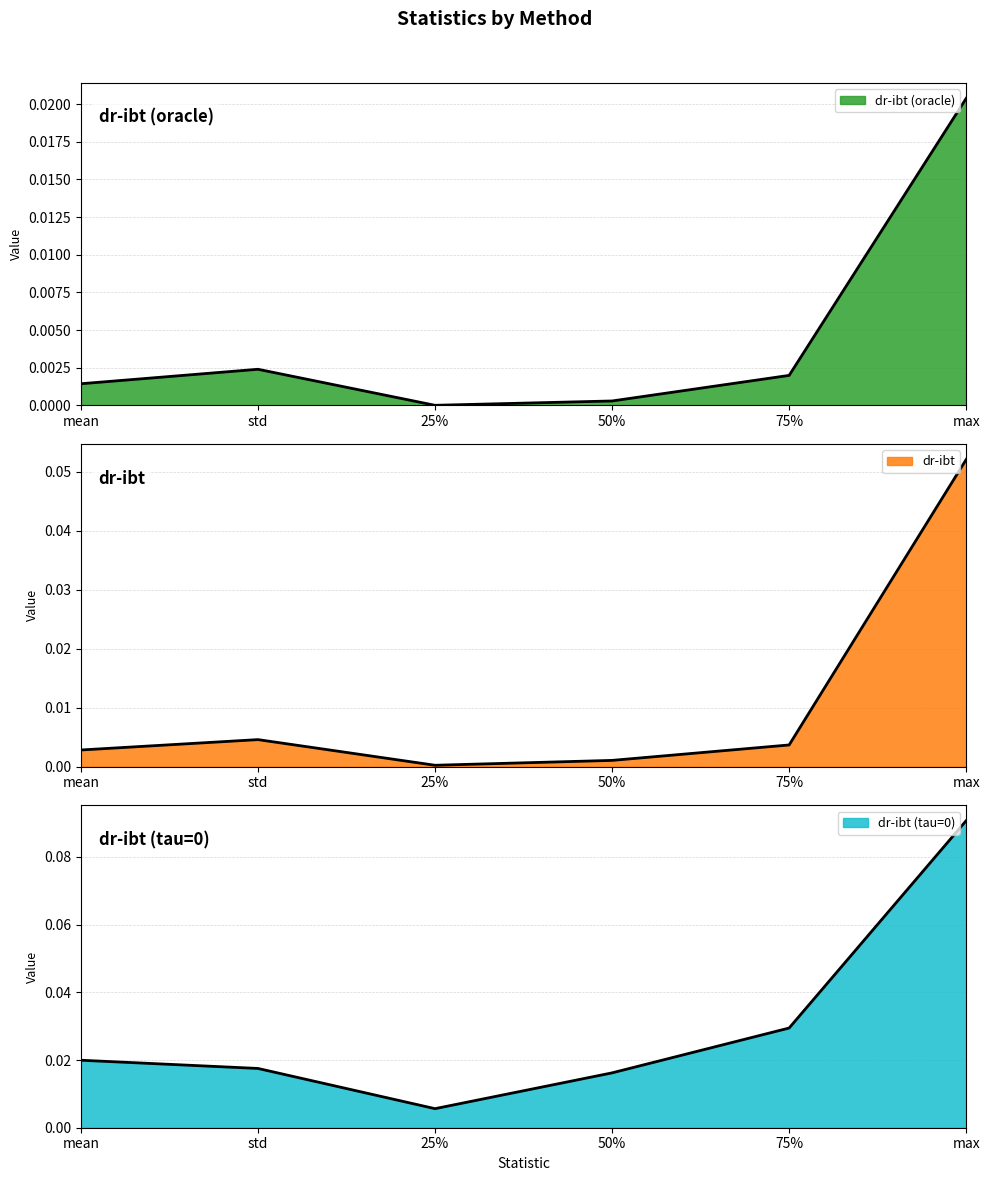

Where is dr-ibt (oracle) nearest to the value 0?

25%